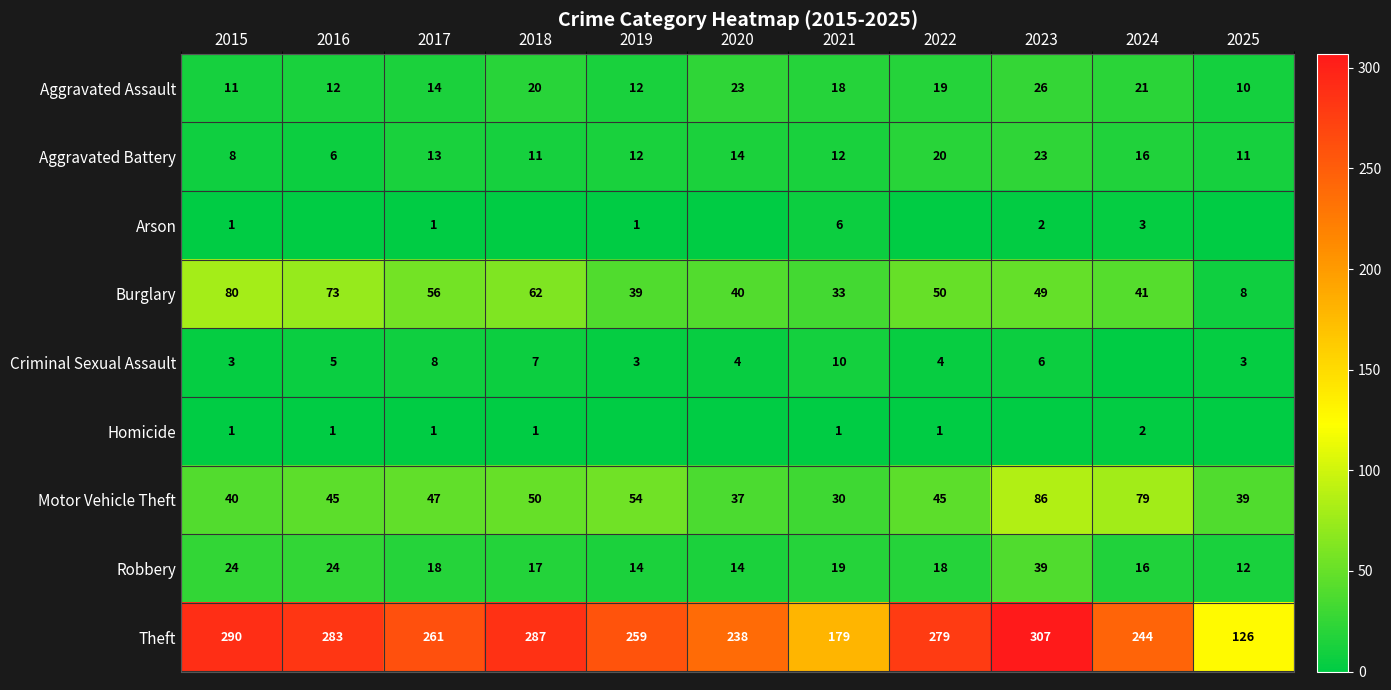

List the labels in order of Burglary value, smallest first.

2025, 2021, 2019, 2020, 2024, 2023, 2022, 2017, 2018, 2016, 2015